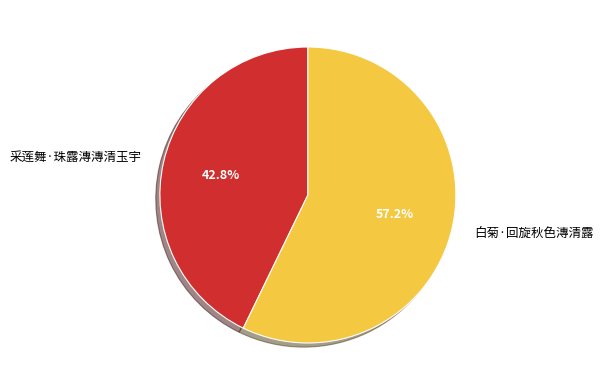

To the nearest percent, what is the average slice percentage?

50%